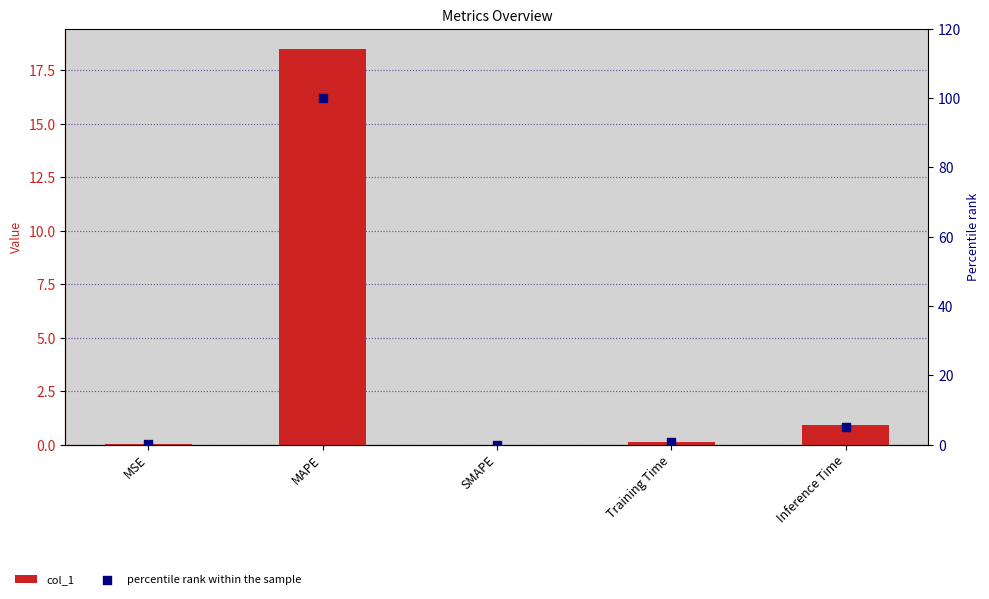

What is the total value across all series at Inference Time?

5.9